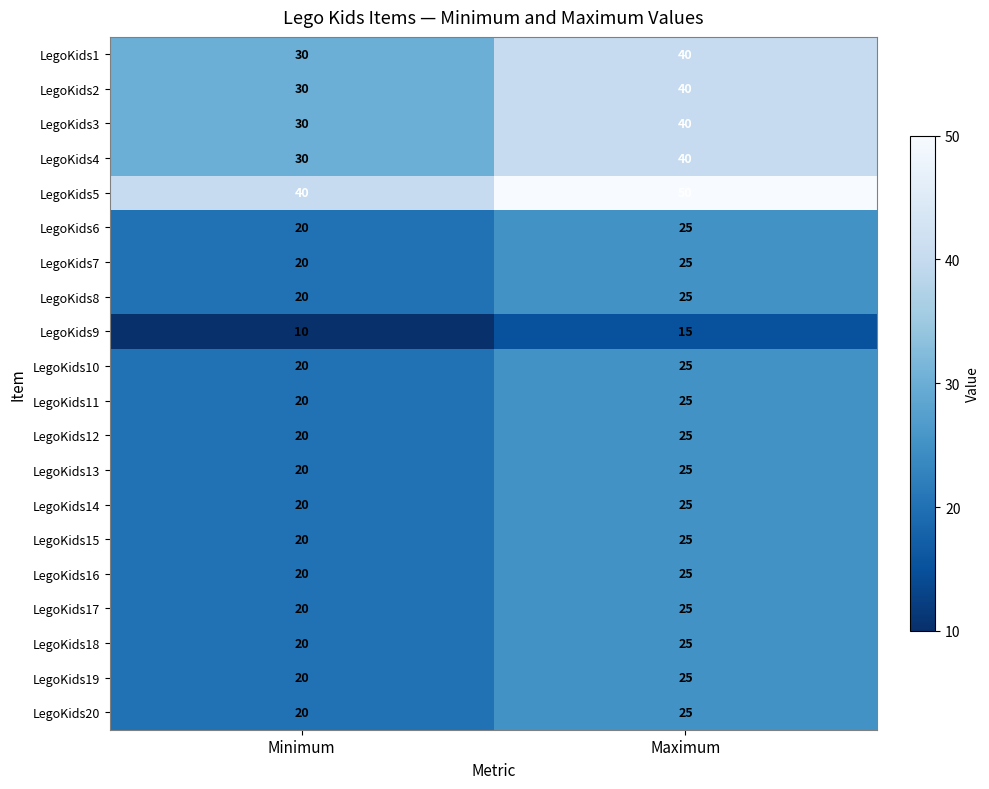

What is the difference between the maximum and minimum values in the LegoKids2 series?

10